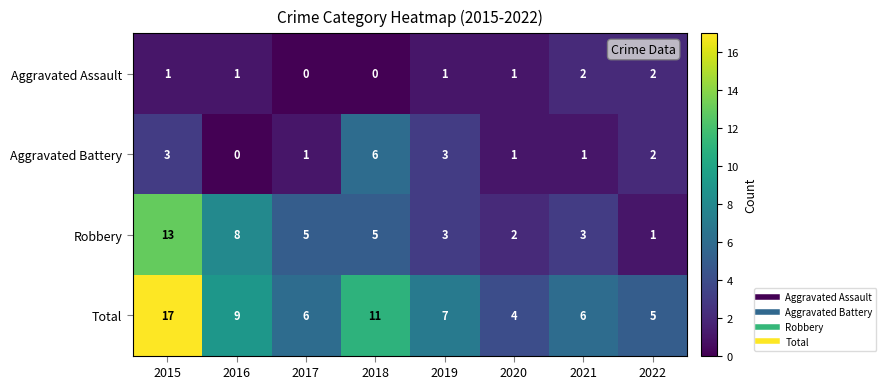

The value of Robbery at 2020 is 1. True or false?

False